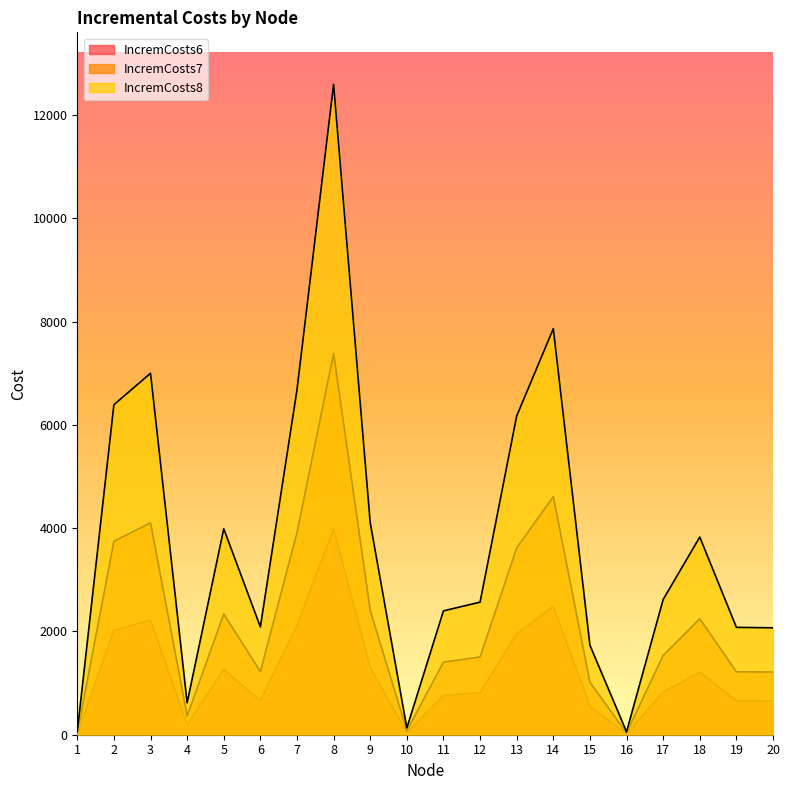

What is the difference between the highest and lowest values at 11?

1639